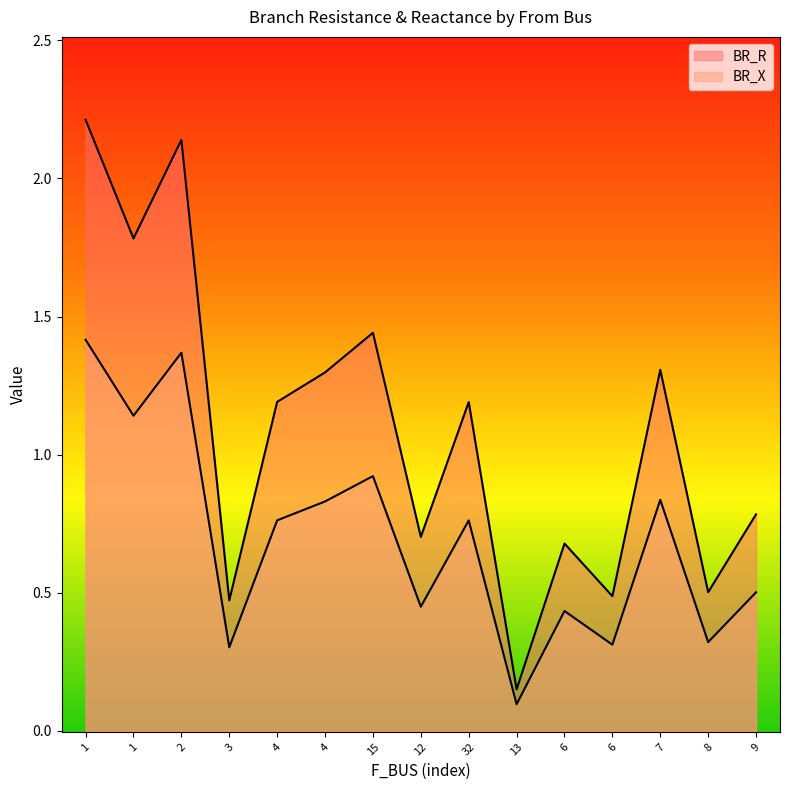

Reading left to right, what are all the values shown in this chart?

BR_R: 1=2.2	1=1.8	2=2.1	3=0.5	4=1.2	4=1.3	15=1.4	12=0.7	32=1.2	13=0.2	6=0.7	6=0.5	7=1.3	8=0.5	9=0.8
BR_X: 1=1.4	1=1.1	2=1.4	3=0.3	4=0.8	4=0.8	15=0.9	12=0.4	32=0.8	13=0.1	6=0.4	6=0.3	7=0.8	8=0.3	9=0.5